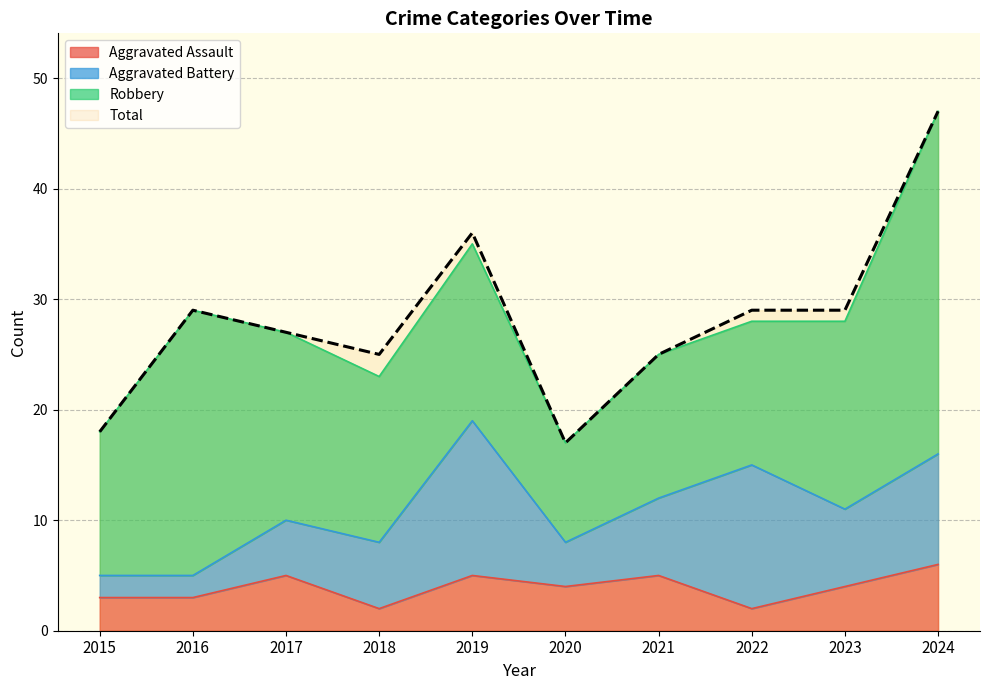

At which label does Total reach its peak?

2024